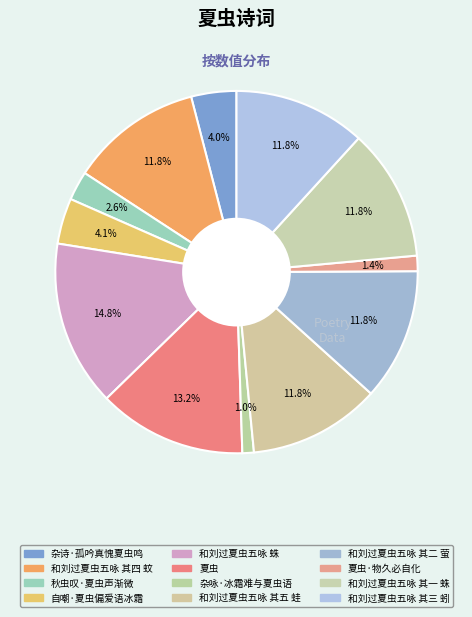

Count the number of slices in the pie.

12